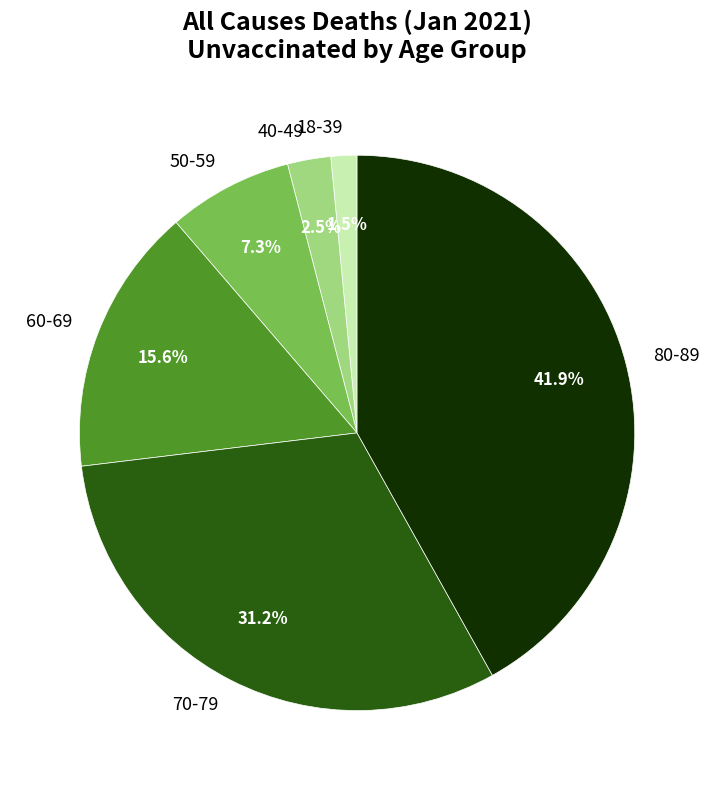

Approximately how many times larger is the value at 40-49 compared to 50-59?

0.3